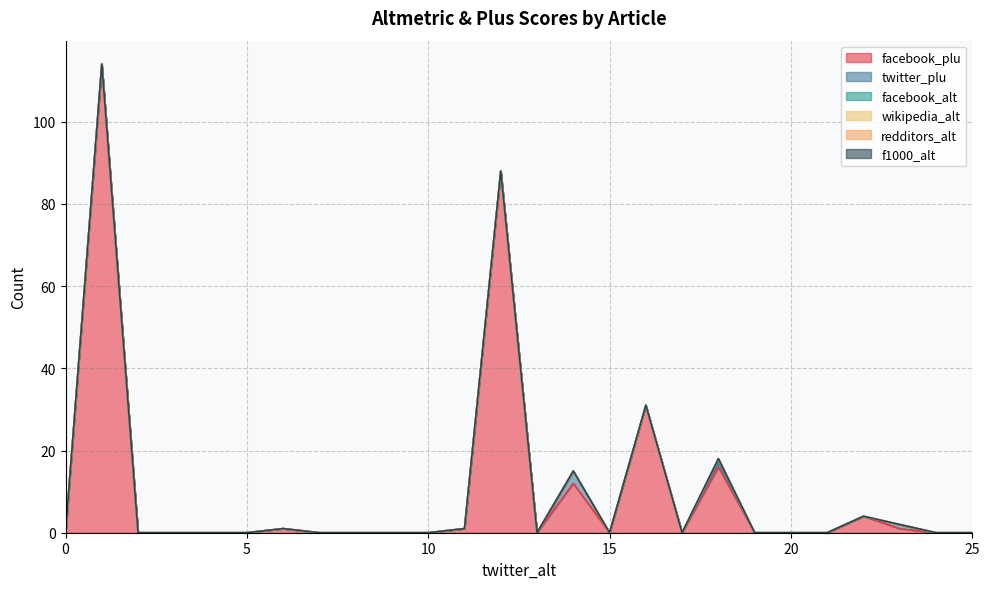

Reading left to right, extract all data points from this chart.

facebook_plu: 0=0	1=114	2=0	3=0	4=0	5=0	6=1	7=0	8=0	9=0	10=0	11=1	12=88	13=0	14=12	15=0	16=31	17=0	18=16	19=0	20=0	21=0	22=4	23=1	24=0	25=0
twitter_plu: 0=0	1=0	2=0	3=0	4=0	5=0	6=0	7=0	8=0	9=0	10=0	11=0	12=0	13=0	14=3	15=0	16=0	17=0	18=1	19=0	20=0	21=0	22=0	23=1	24=0	25=0
facebook_alt: 0=0	1=0	2=0	3=0	4=0	5=0	6=0	7=0	8=0	9=0	10=0	11=0	12=0	13=0	14=0	15=0	16=0	17=0	18=1	19=0	20=0	21=0	22=0	23=0	24=0	25=0
wikipedia_alt: 0=0	1=0	2=0	3=0	4=0	5=0	6=0	7=0	8=0	9=0	10=0	11=0	12=0	13=0	14=0	15=0	16=0	17=0	18=0	19=0	20=0	21=0	22=0	23=0	24=0	25=0
redditors_alt: 0=0	1=0	2=0	3=0	4=0	5=0	6=0	7=0	8=0	9=0	10=0	11=0	12=0	13=0	14=0	15=0	16=0	17=0	18=0	19=0	20=0	21=0	22=0	23=0	24=0	25=0
f1000_alt: 0=0	1=0	2=0	3=0	4=0	5=0	6=0	7=0	8=0	9=0	10=0	11=0	12=0	13=0	14=0	15=0	16=0	17=0	18=0	19=0	20=0	21=0	22=0	23=0	24=0	25=0